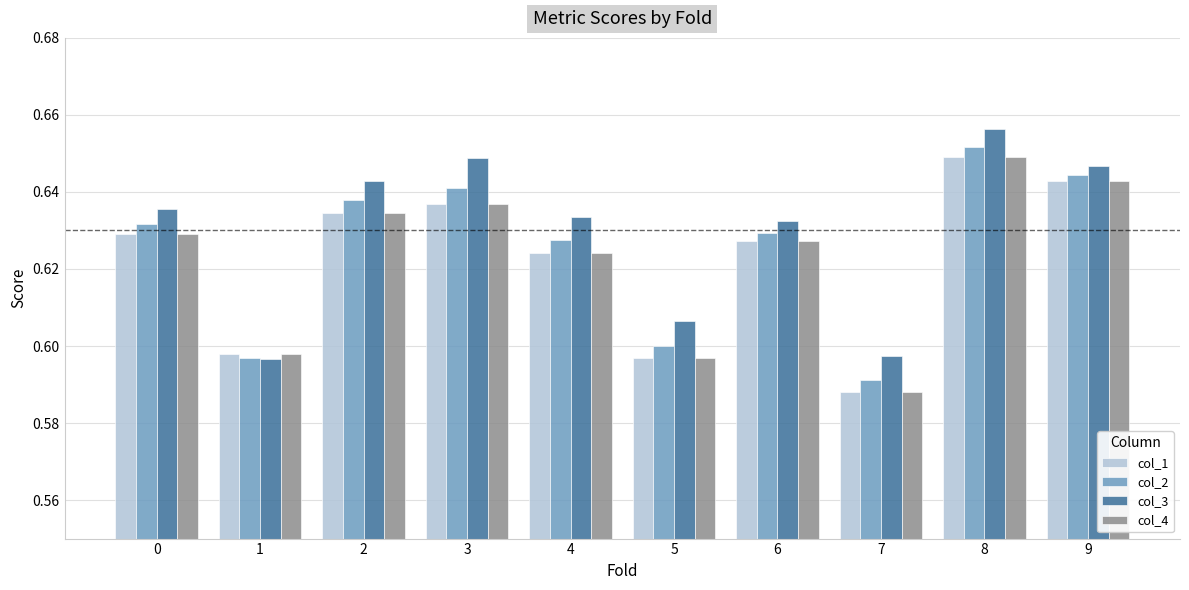

Between 1 and 8, which series saw the biggest shift?

col_3